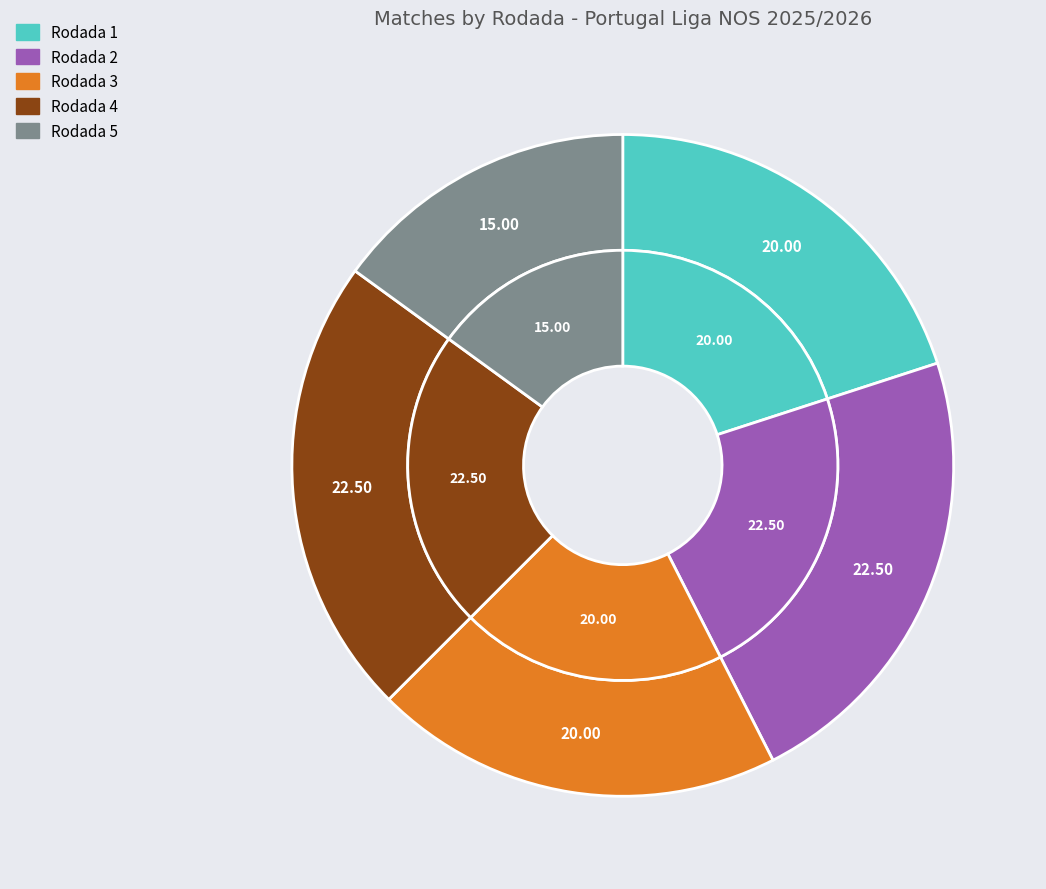

To the nearest percent, what is the average slice percentage?

20%